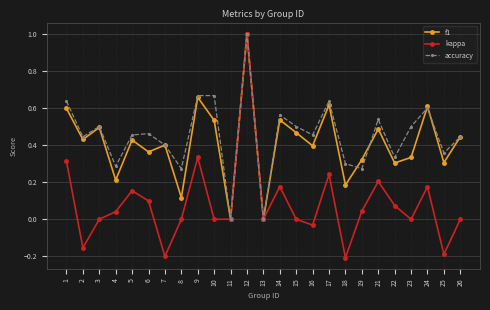

At which category does f1 reach its first local valley?

2